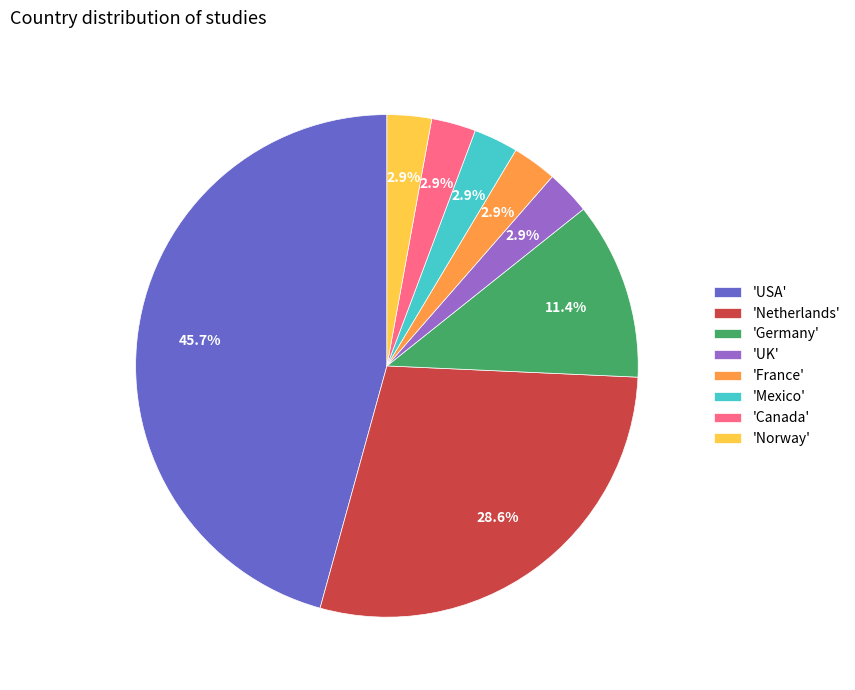

What is the total percentage of 'UK' and 'Netherlands'?

31.4%